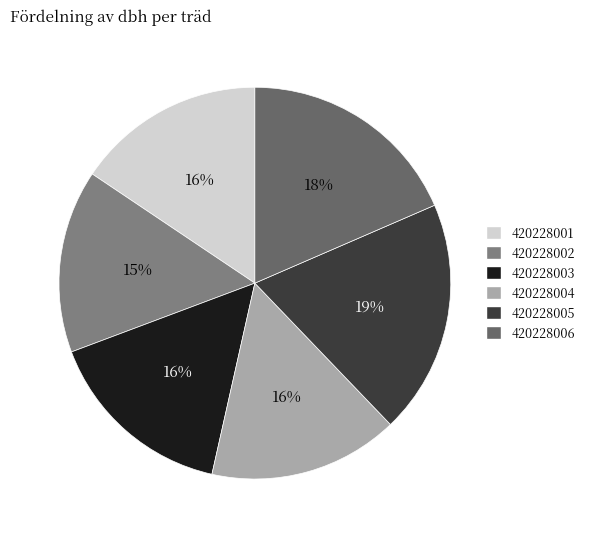

To the nearest percent, what portion does 420228005 represent?

19%